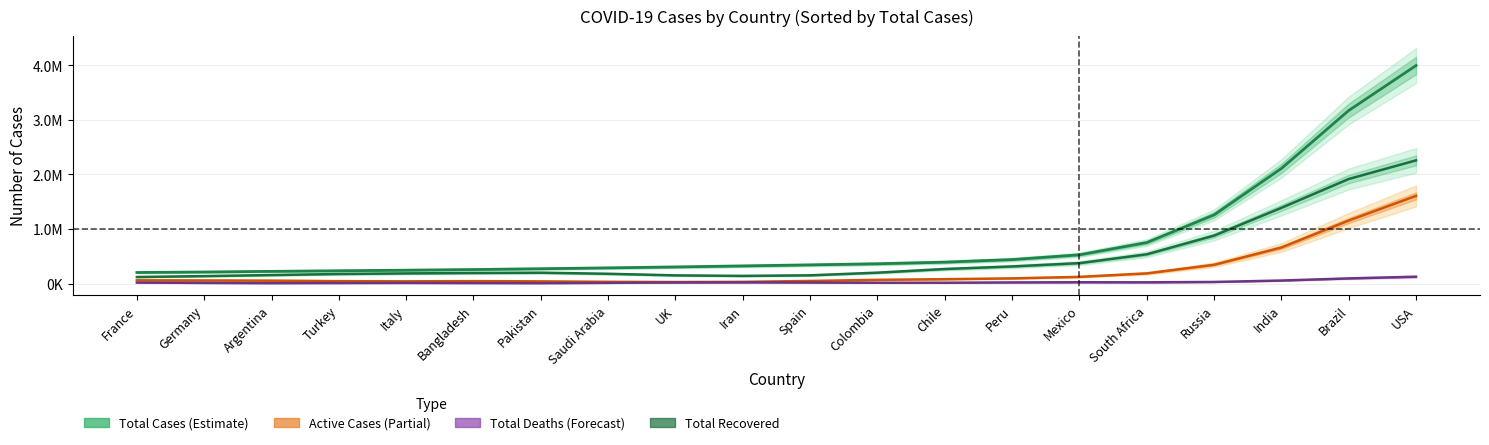

Rank the series by their average value, from highest to lowest.

Total Cases, Total Recovered, Active Cases, Total Deaths